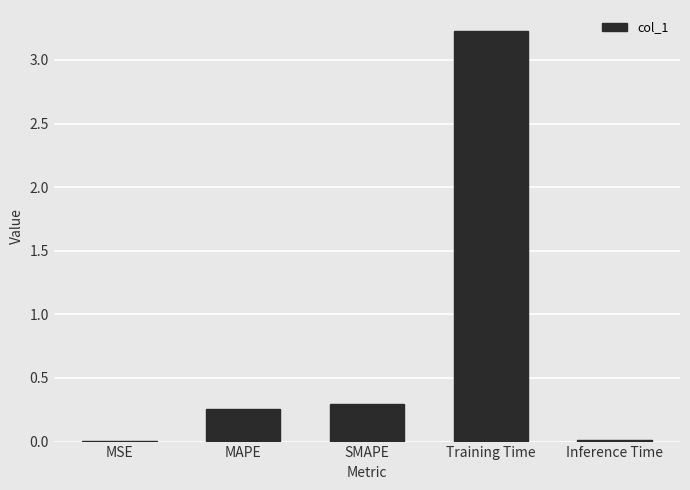

True or false: the data shows 0.4 at SMAPE.

False